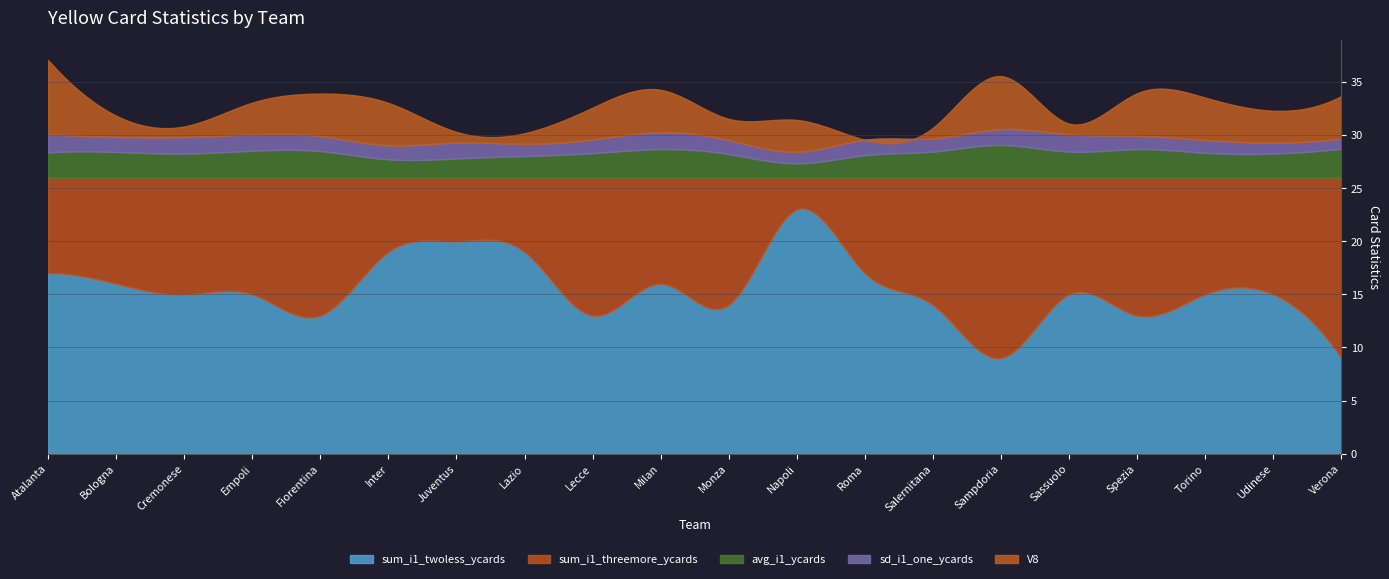

At which label is sum_i1_twoless_ycards closest to 16?

Bologna